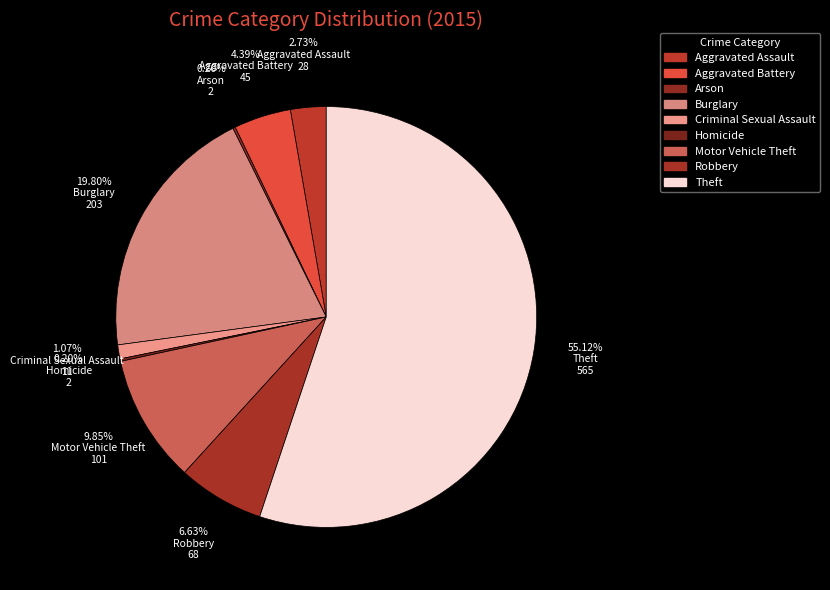

What is the largest slice in the pie chart?

Theft